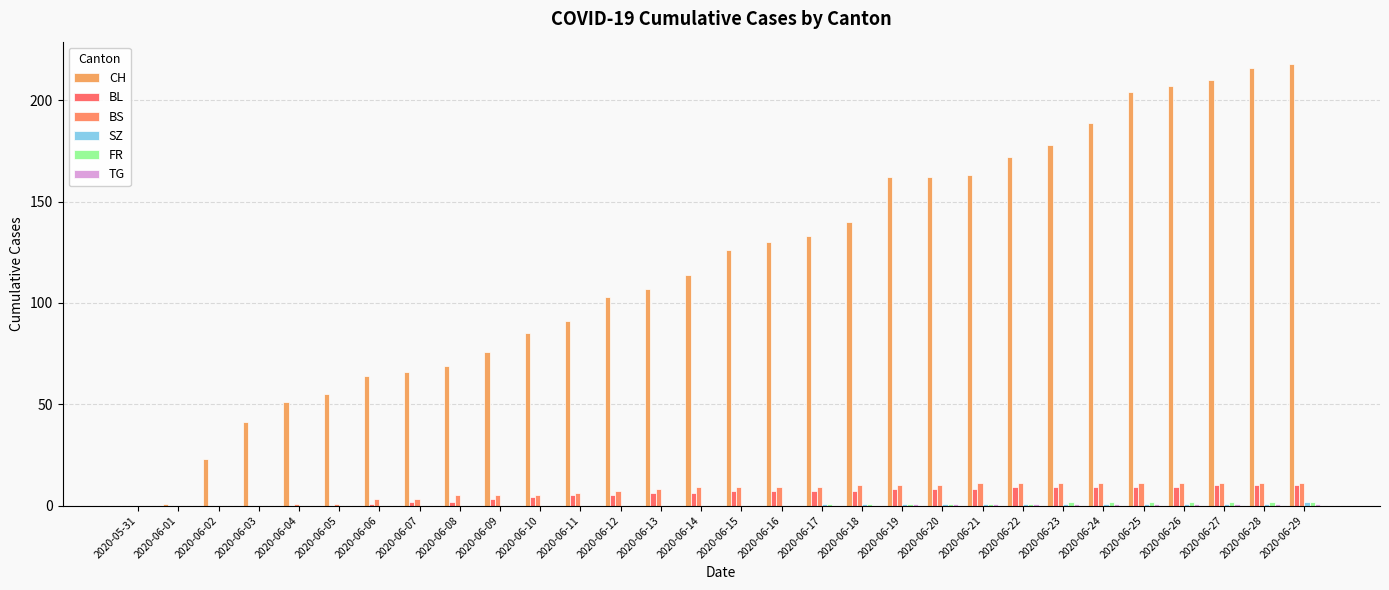

Are the bars grouped side by side (vs. stacked)?

Yes